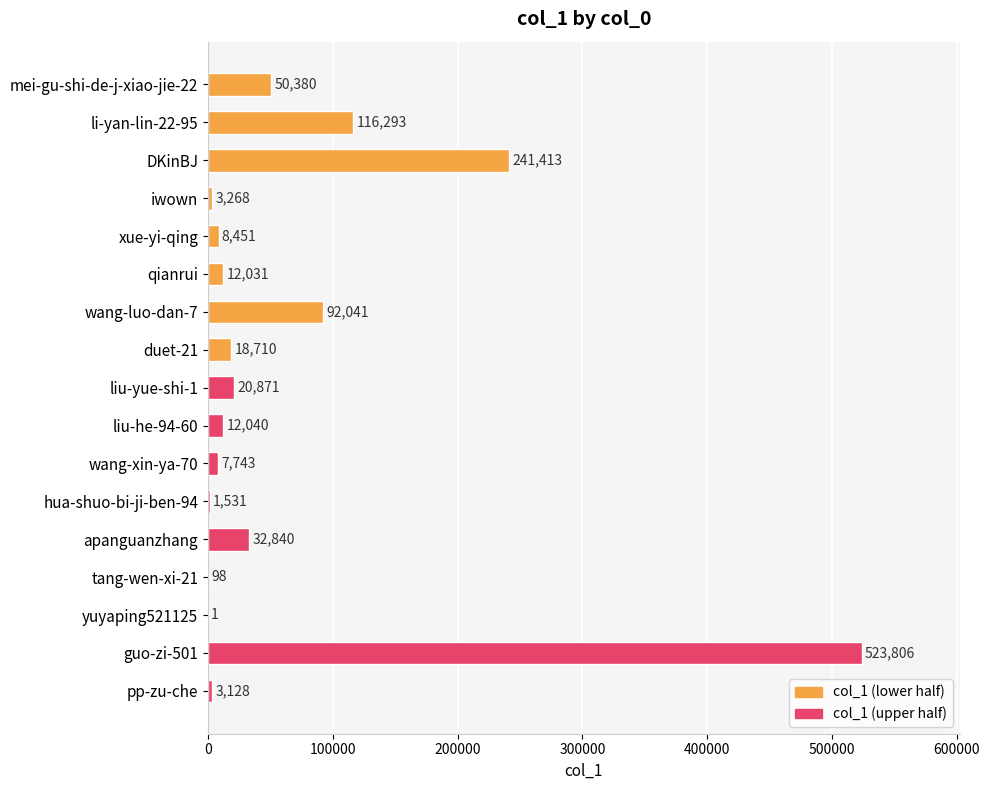

How many data points does each series have?

17